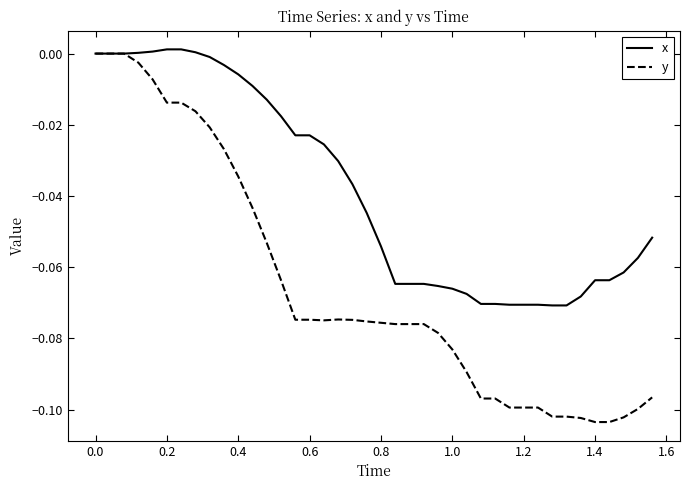

What are all the series names shown in the legend?

x, y